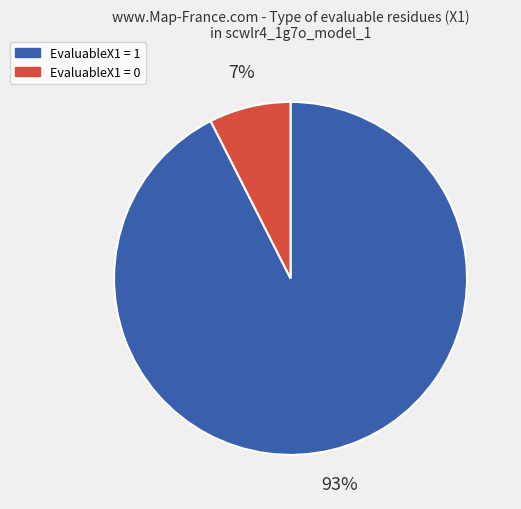

Rank the categories by value from highest to lowest.

EvaluableX1 = 1, EvaluableX1 = 0